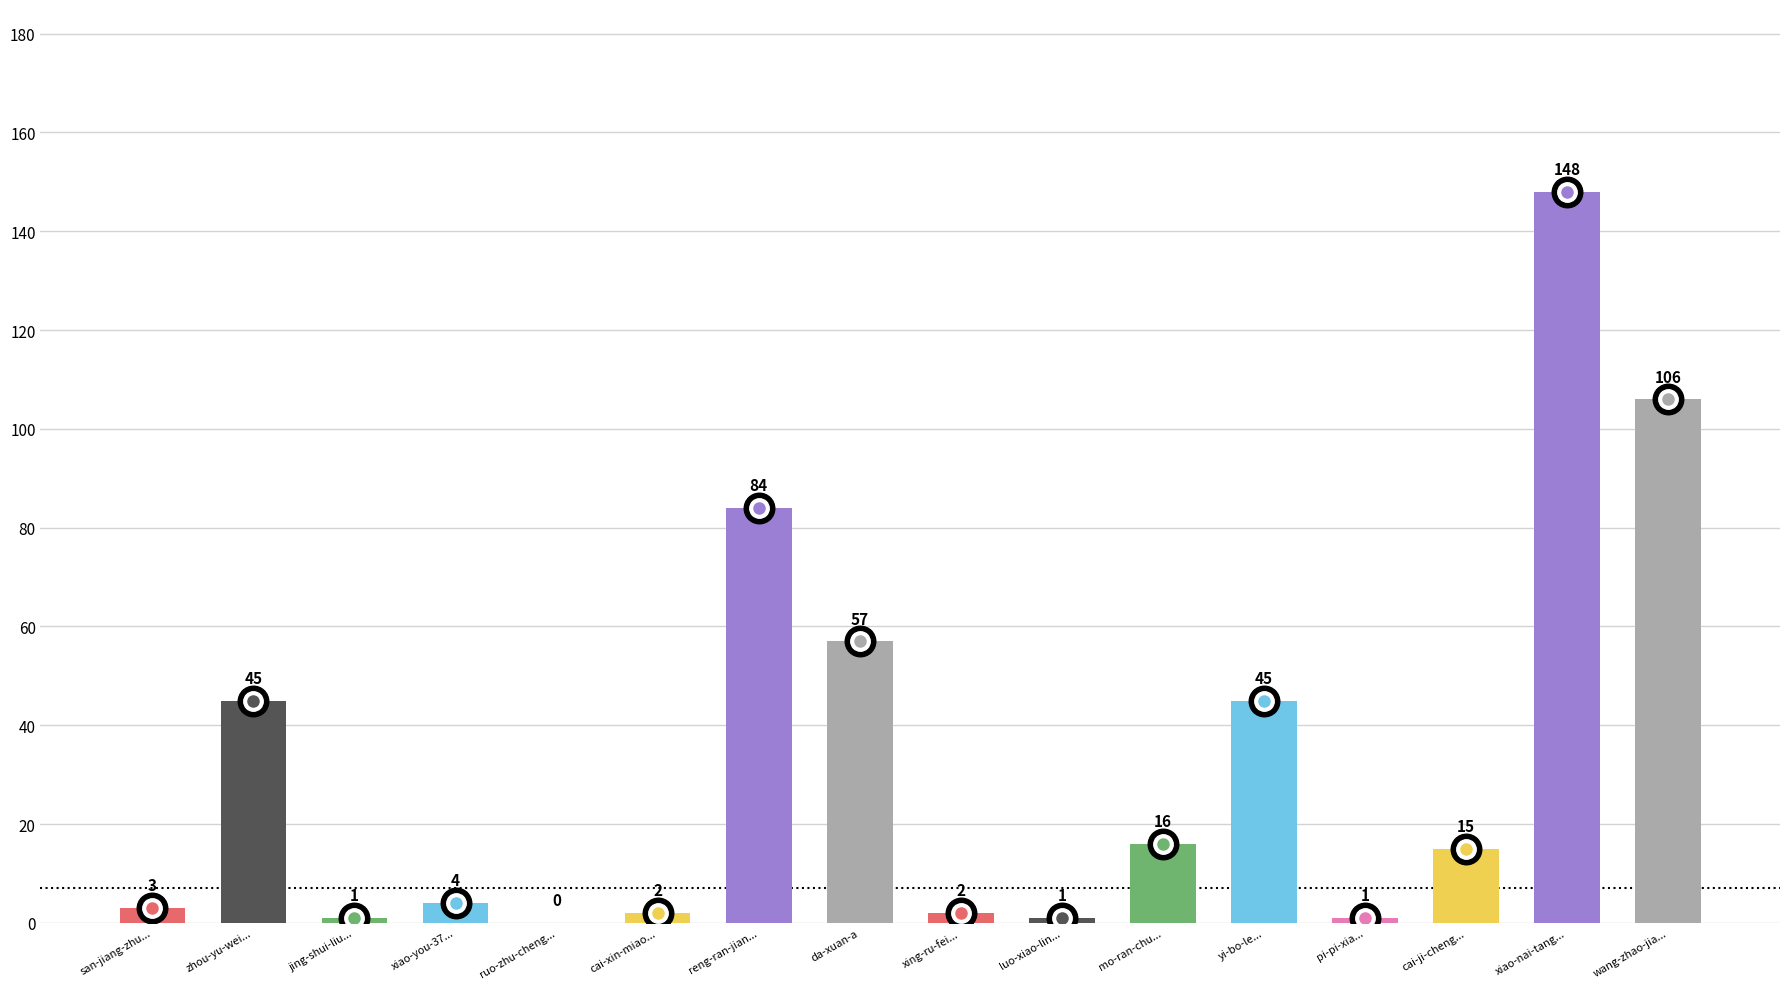

Are the bars grouped side by side (vs. stacked)?

No